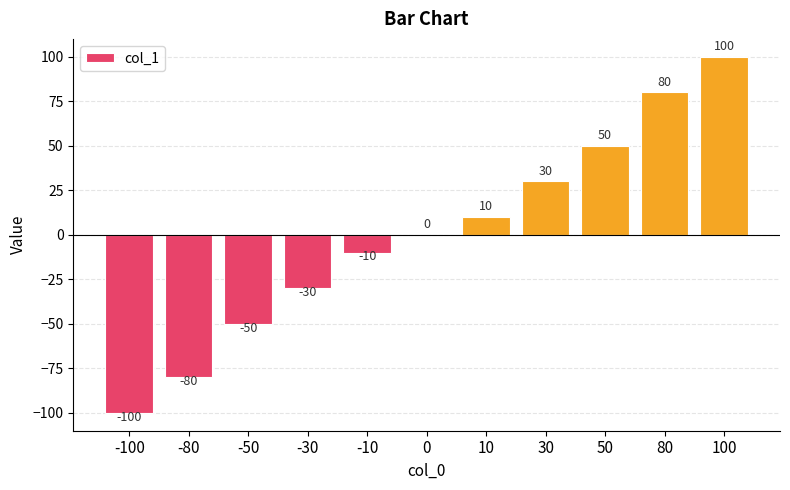

The value at 100 is 175. True or false?

False